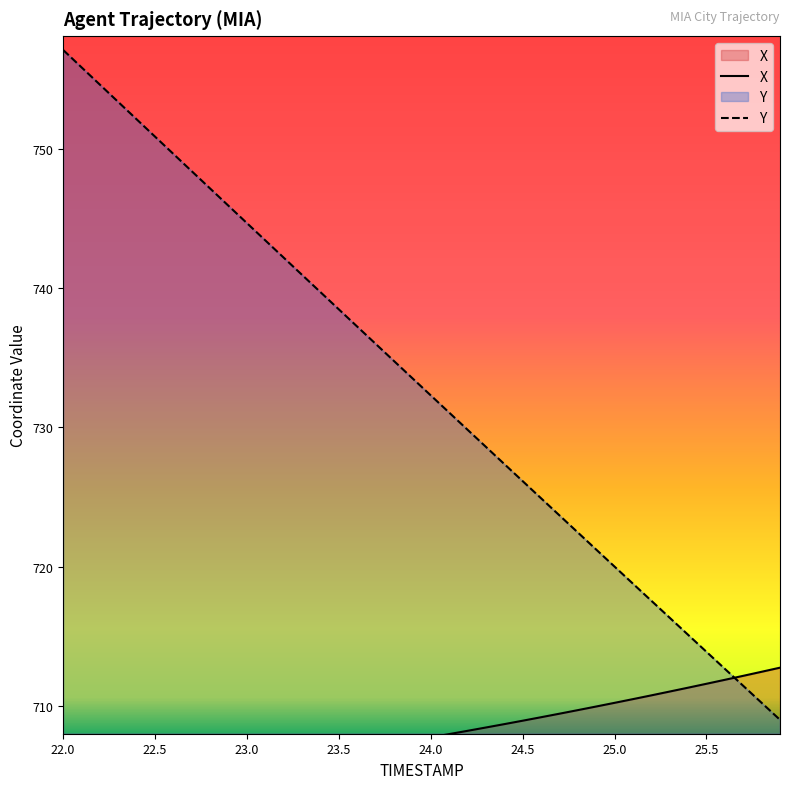

What position from the right is 22.4?

36